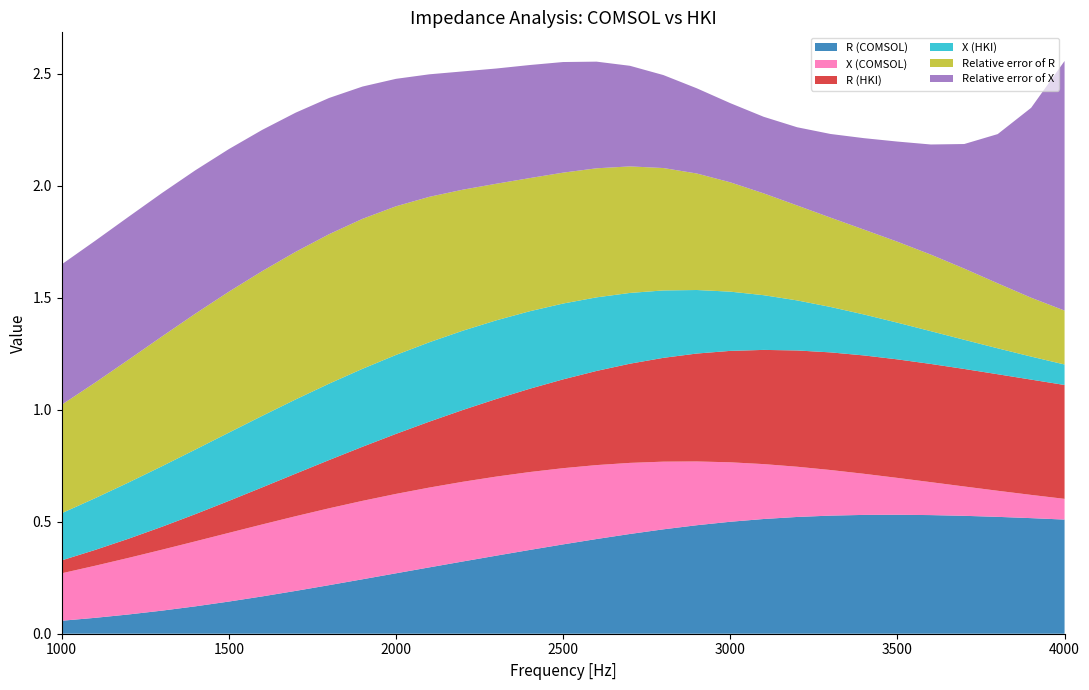

Reading left to right, list all the values displayed in this chart.

R (COMSOL): 0.1	0.1	0.1	0.1	0.1	0.1	0.2	0.2	0.2	0.2	0.3	0.3	0.3	0.3	0.4	0.4	0.4	0.4	0.5	0.5	0.5	0.5	0.5	0.5	0.5	0.5	0.5	0.5	0.5	0.5	0.5
X (COMSOL): 0.2	0.2	0.3	0.3	0.3	0.3	0.3	0.3	0.3	0.4	0.4	0.4	0.4	0.4	0.3	0.3	0.3	0.3	0.3	0.3	0.3	0.2	0.2	0.2	0.2	0.2	0.1	0.1	0.1	0.1	0.1
R (HKI): 0.1	0.1	0.1	0.1	0.1	0.1	0.2	0.2	0.2	0.2	0.3	0.3	0.3	0.3	0.4	0.4	0.4	0.4	0.5	0.5	0.5	0.5	0.5	0.5	0.5	0.5	0.5	0.5	0.5	0.5	0.5
X (HKI): 0.2	0.2	0.3	0.3	0.3	0.3	0.3	0.3	0.3	0.3	0.4	0.4	0.4	0.4	0.3	0.3	0.3	0.3	0.3	0.3	0.3	0.2	0.2	0.2	0.2	0.2	0.1	0.1	0.1	0.1	0.1
Relative error of R: 0.5	0.5	0.5	0.6	0.6	0.6	0.6	0.7	0.7	0.7	0.7	0.6	0.6	0.6	0.6	0.6	0.6	0.6	0.5	0.5	0.5	0.5	0.4	0.4	0.4	0.4	0.3	0.3	0.3	0.3	0.2
Relative error of X: 0.6	0.6	0.6	0.6	0.6	0.6	0.6	0.6	0.6	0.6	0.6	0.5	0.5	0.5	0.5	0.5	0.5	0.4	0.4	0.4	0.4	0.3	0.3	0.4	0.4	0.4	0.5	0.6	0.7	0.8	1.1